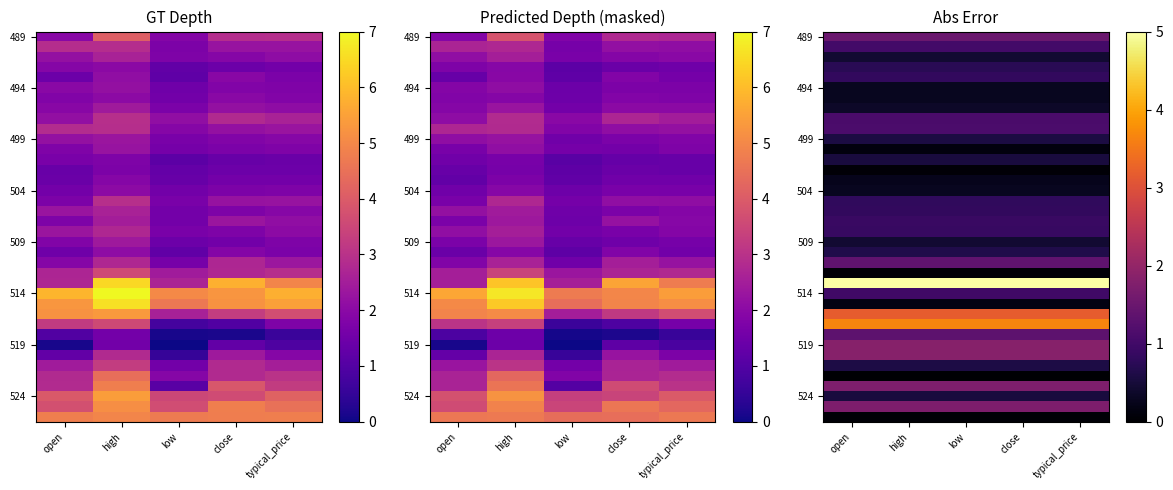

At how many categories does at least one series exceed 0?

5